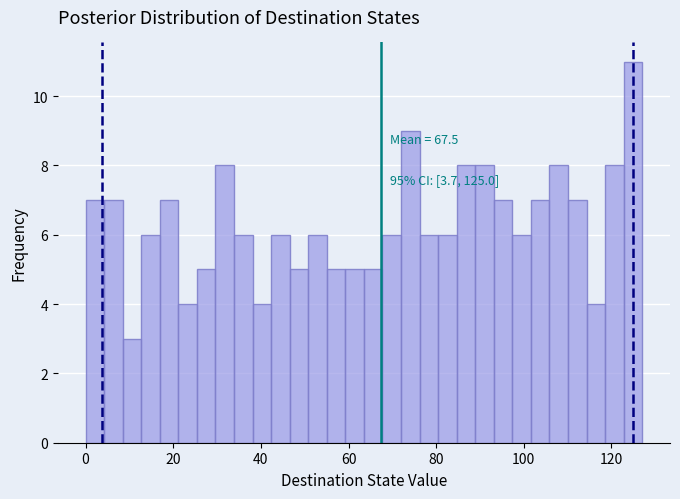

Read against the x-axis, roughly where is the centre of the tallest bar?

124